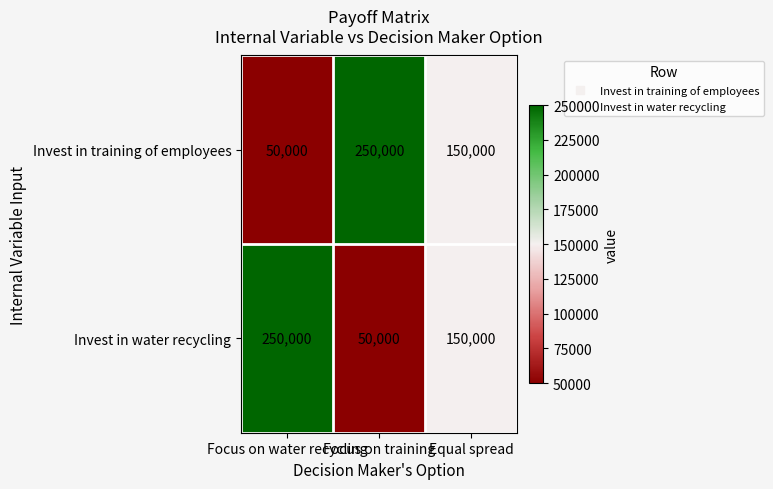

What is the sum of all Invest in water recycling values?

450000